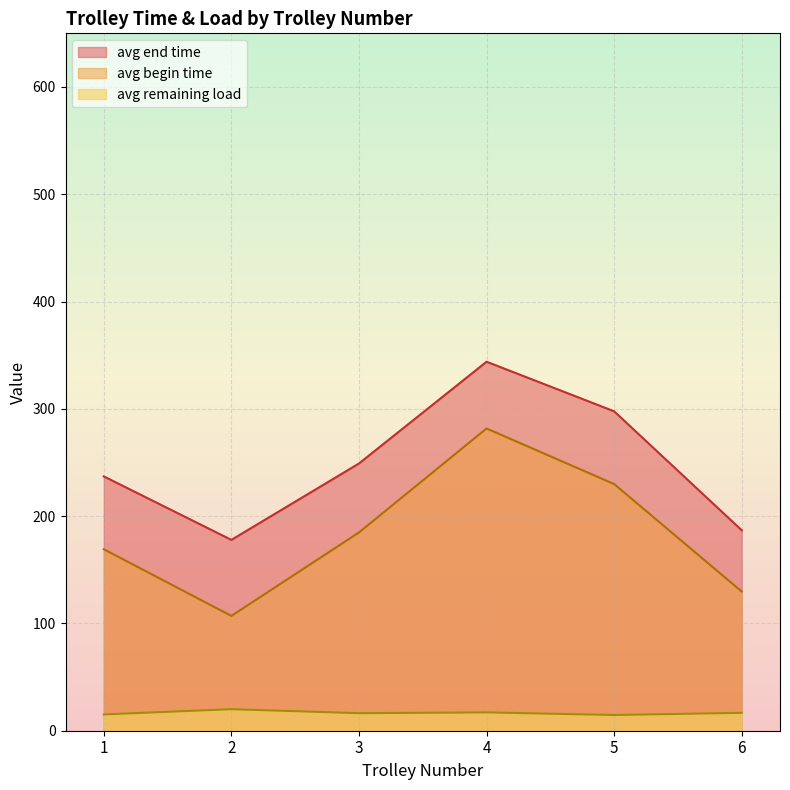

What are all the series names shown in the legend?

avg end time, avg begin time, avg remaining load